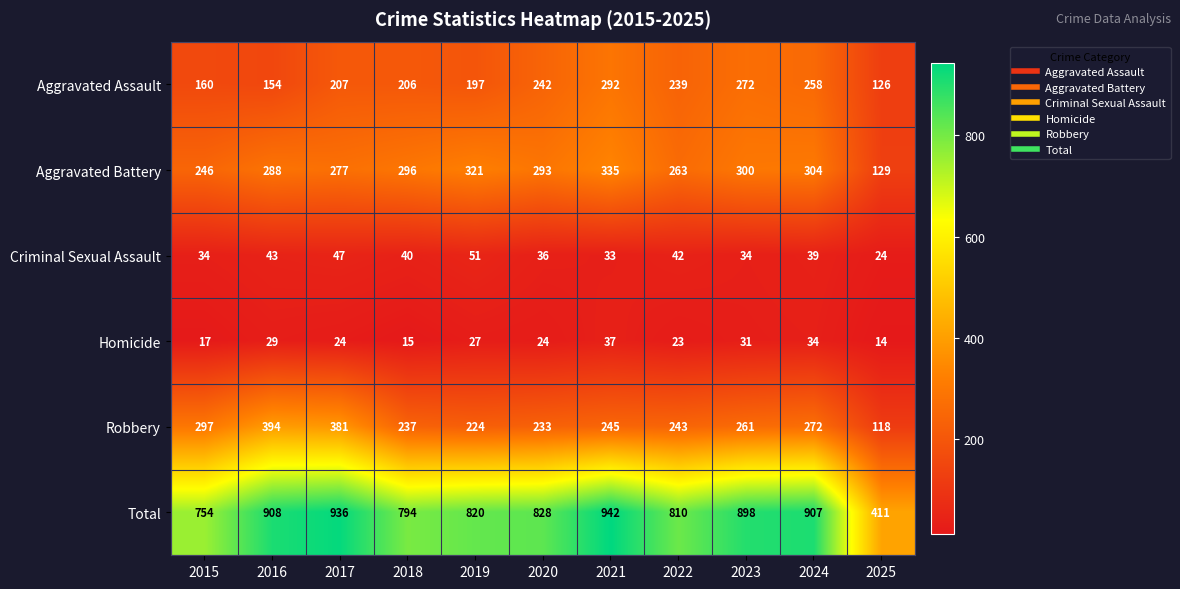

What value does the Homicide series have at 2015, to the nearest 10?

20